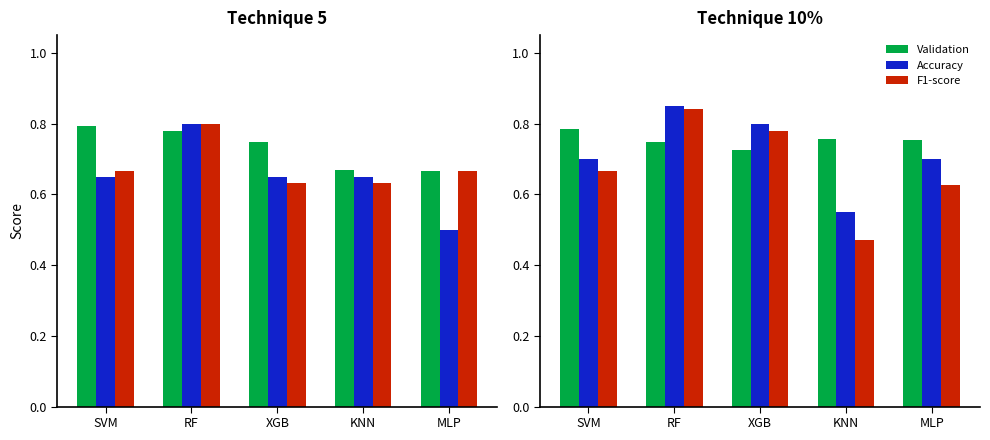

What is the difference between the maximum and minimum values in the F1-score series?

0.4